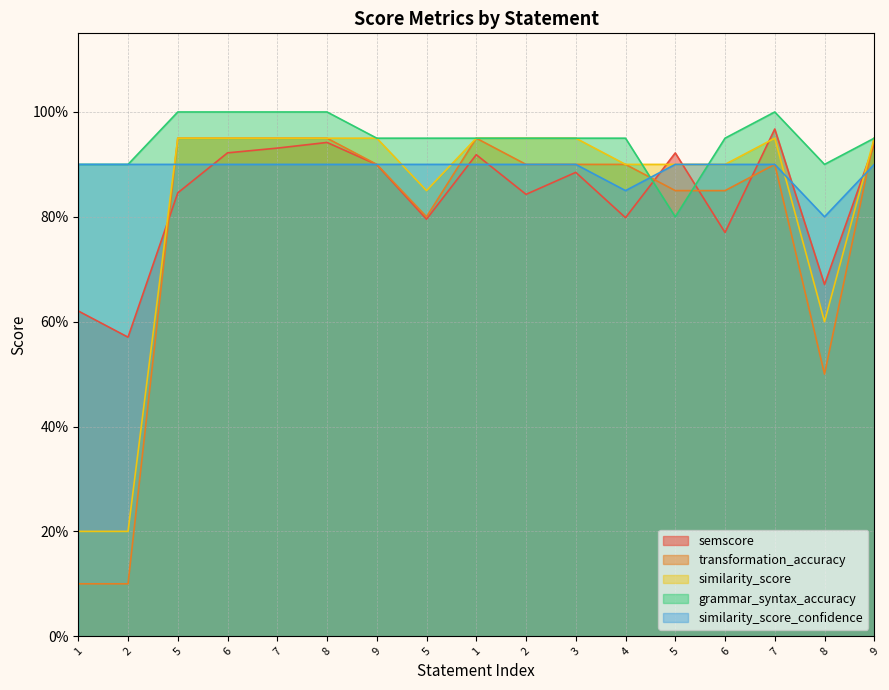

Is the value of grammar_syntax_accuracy at 5 greater than the value of similarity_score_confidence at 5?

Yes